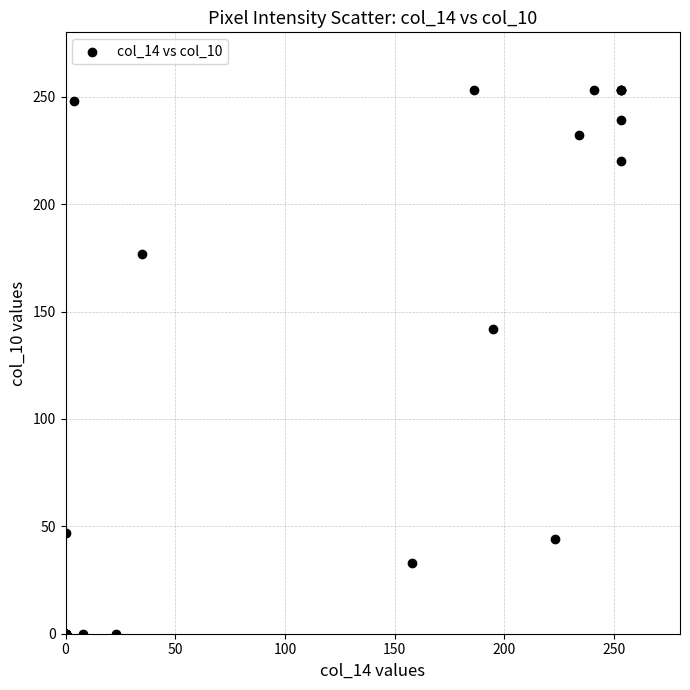

What Y value in the scatter plot is closest to 126?

142